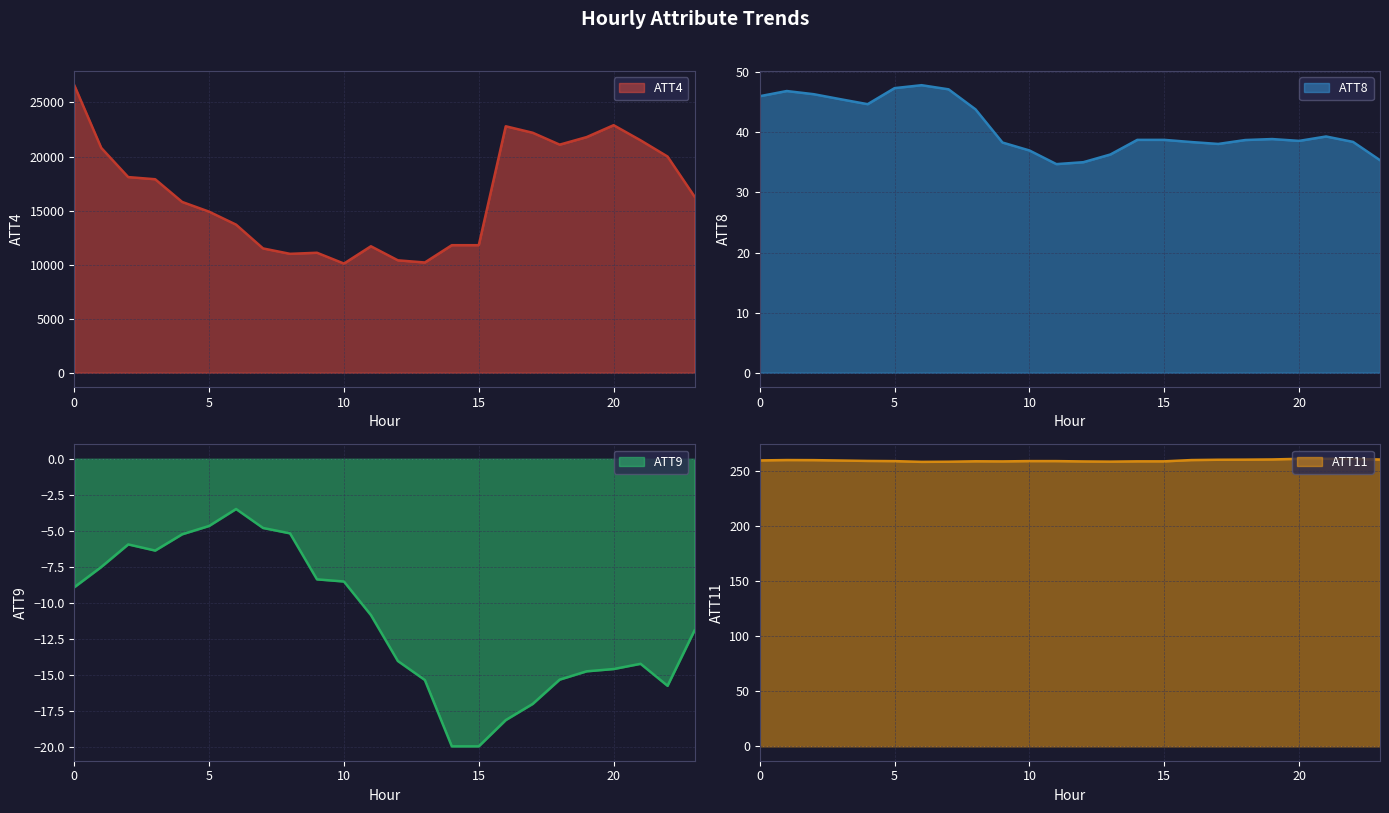

True or false: ATT4 and ATT9 cross at least once.

False